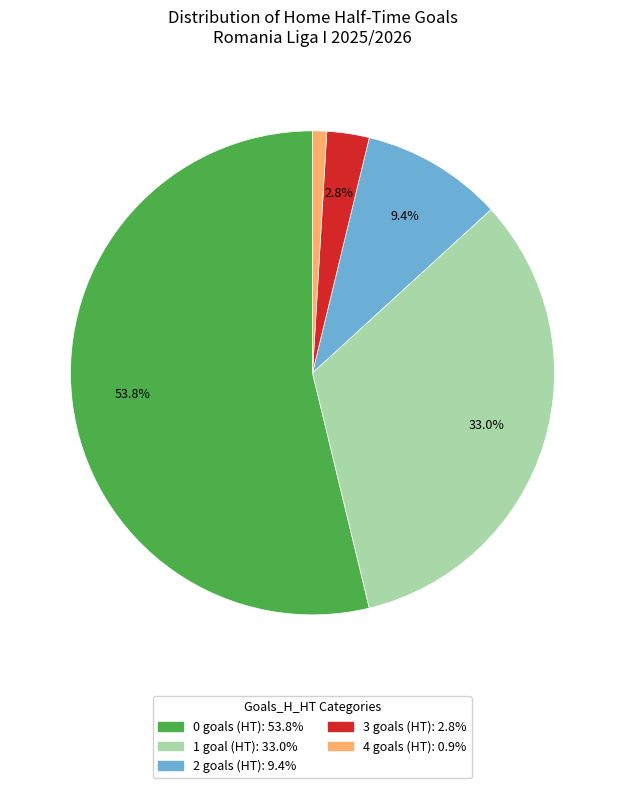

Is it true that 4 is 1% of the pie?

True